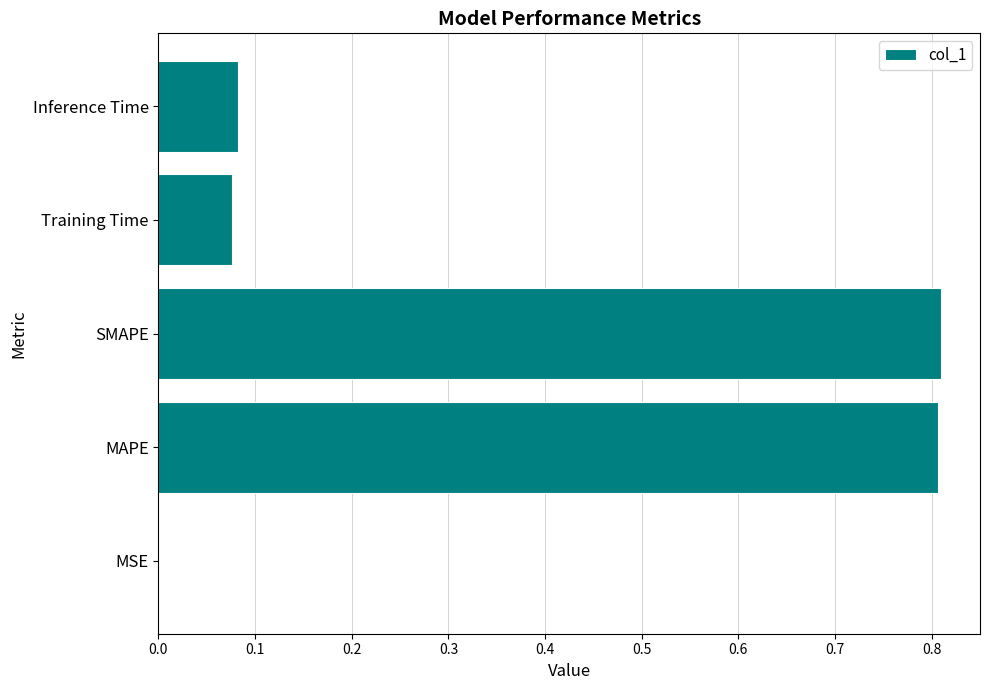

The value at Inference Time is 0.0. True or false?

False